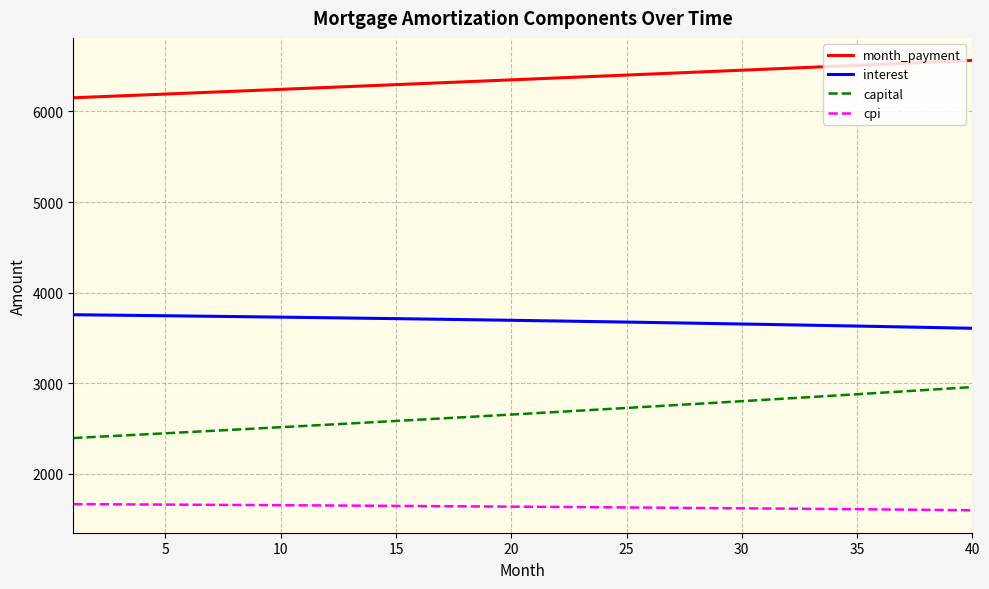

Count the number of data series in this chart.

4